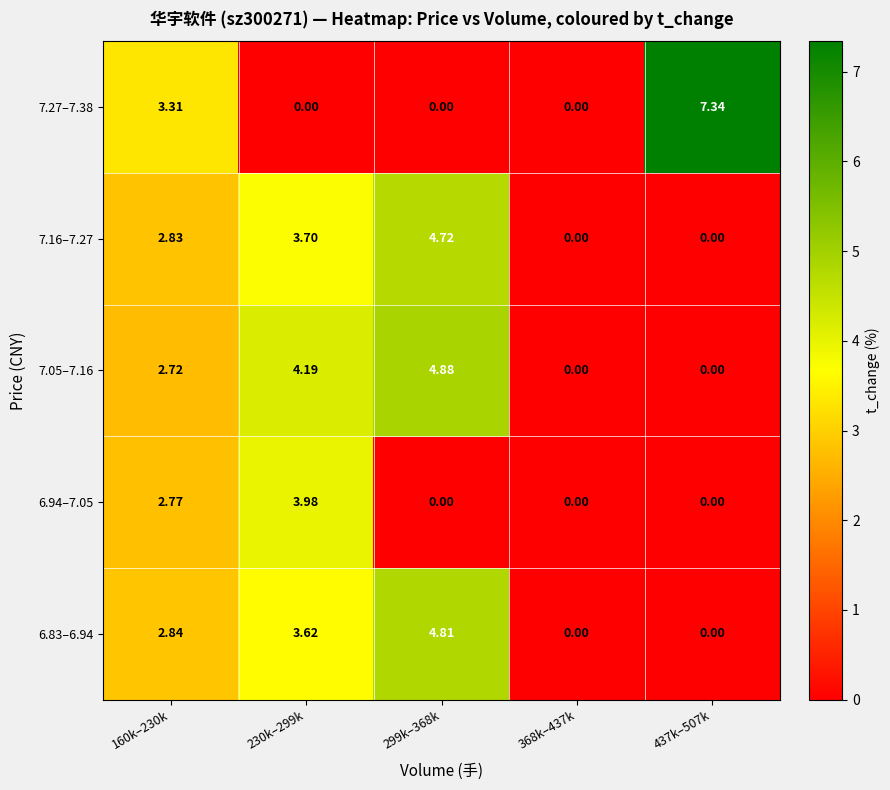

Is the value of 7.05–7.16 at 299k–368k greater than the value of 6.94–7.05 at 437k–507k?

Yes